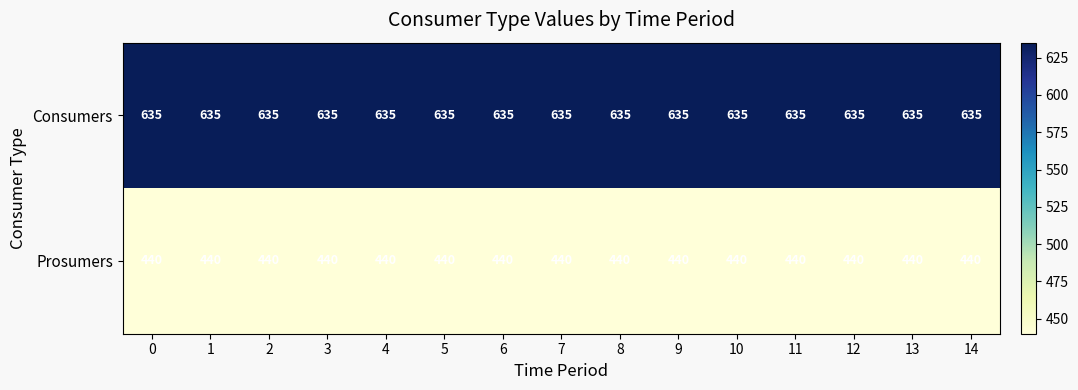

List the series in order of their peak value, highest first.

Consumers, Prosumers